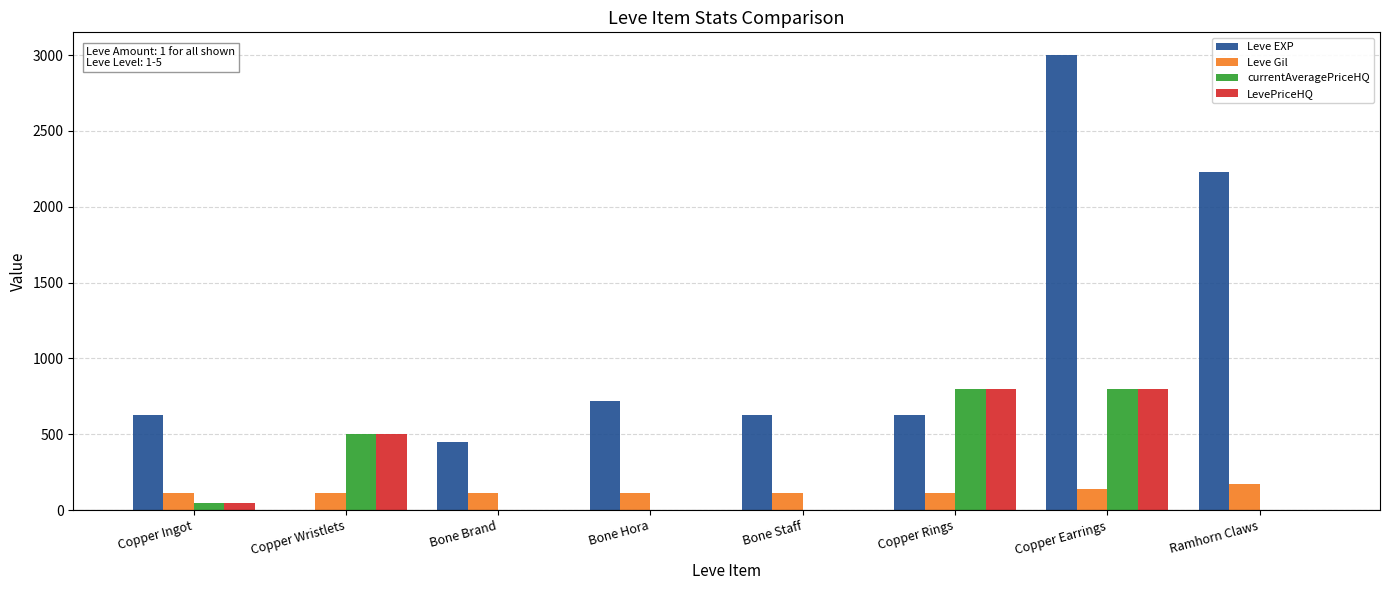

The value of currentAveragePriceHQ at Ramhorn Claws is 338. True or false?

False